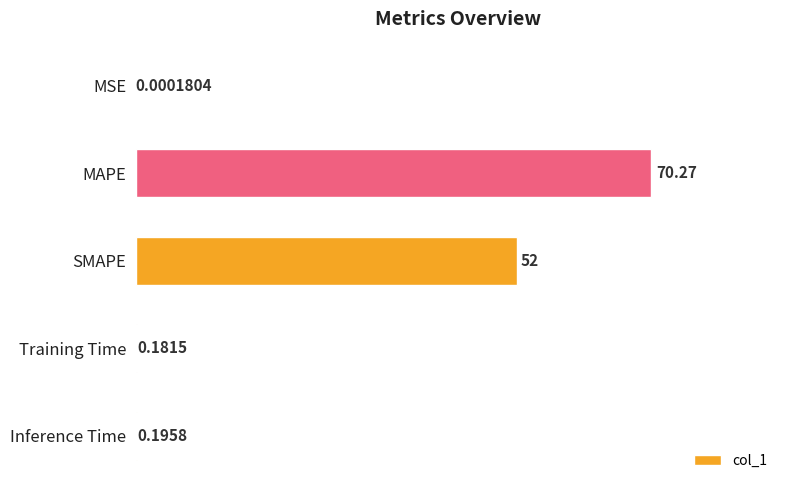

What is the change in value from MAPE to SMAPE?

-18.3